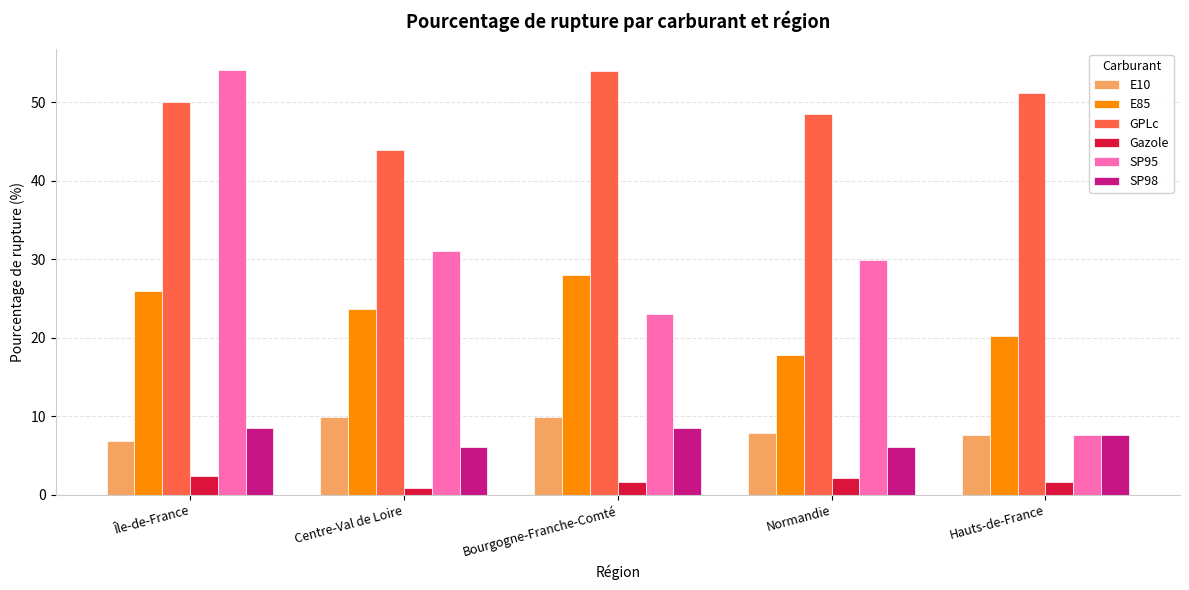

What position from the left is Île-de-France?

1